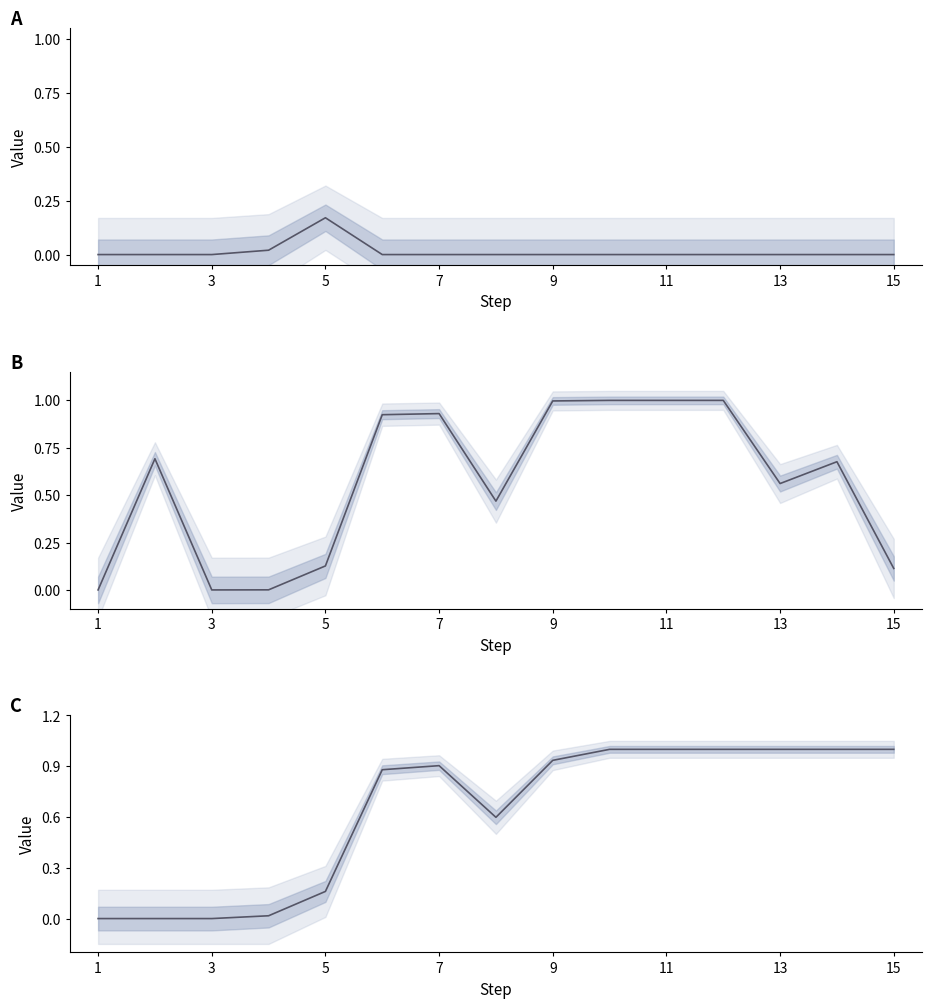

Which series has the largest total across all categories?

Group C